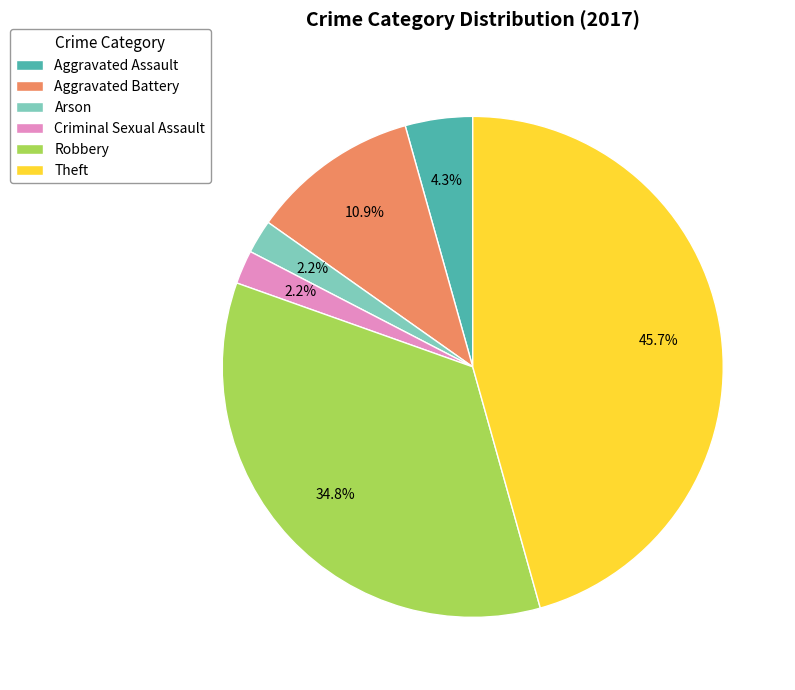

Which slice is the largest?

Theft